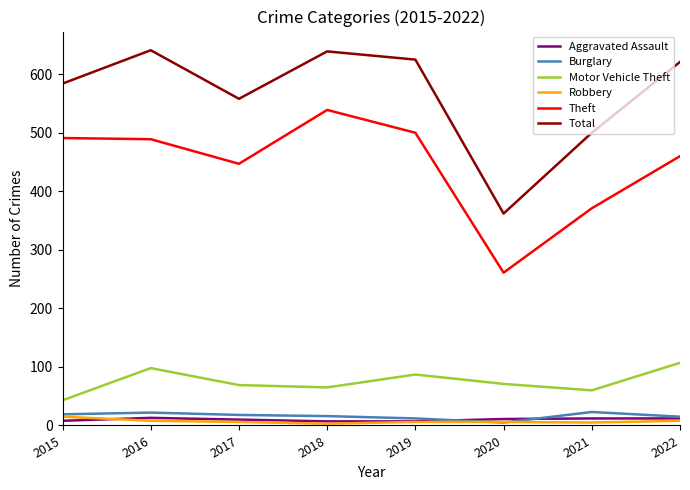

What is the lowest value of the Total series?

362